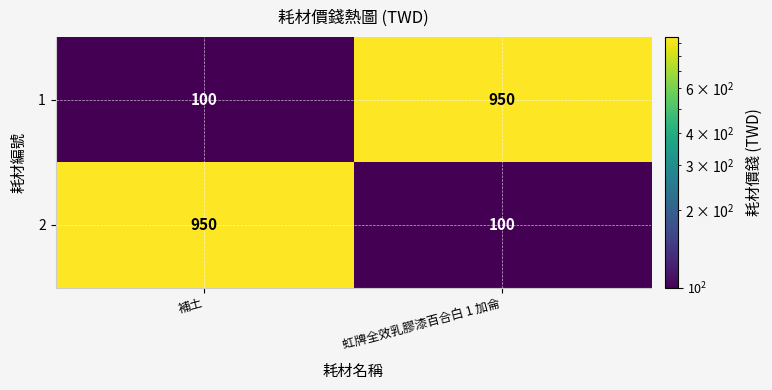

What is the difference between the highest and lowest values at 虹牌全效乳膠漆百合白 1 加侖?

850